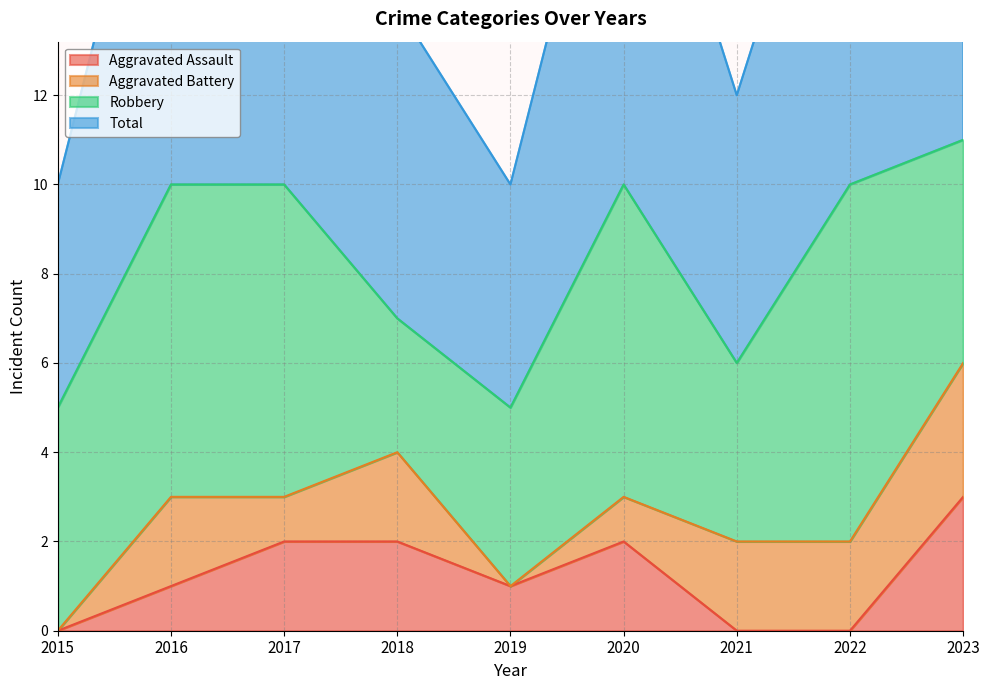

True or false: Aggravated Assault has a value of -2 at 2022.

False